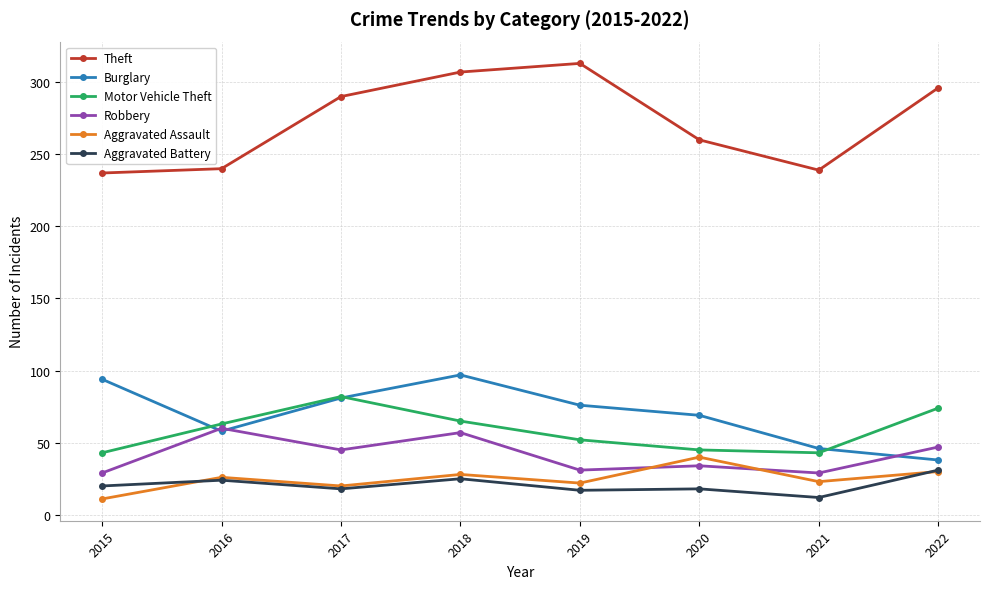

How many data points in Motor Vehicle Theft are less than 63?

4